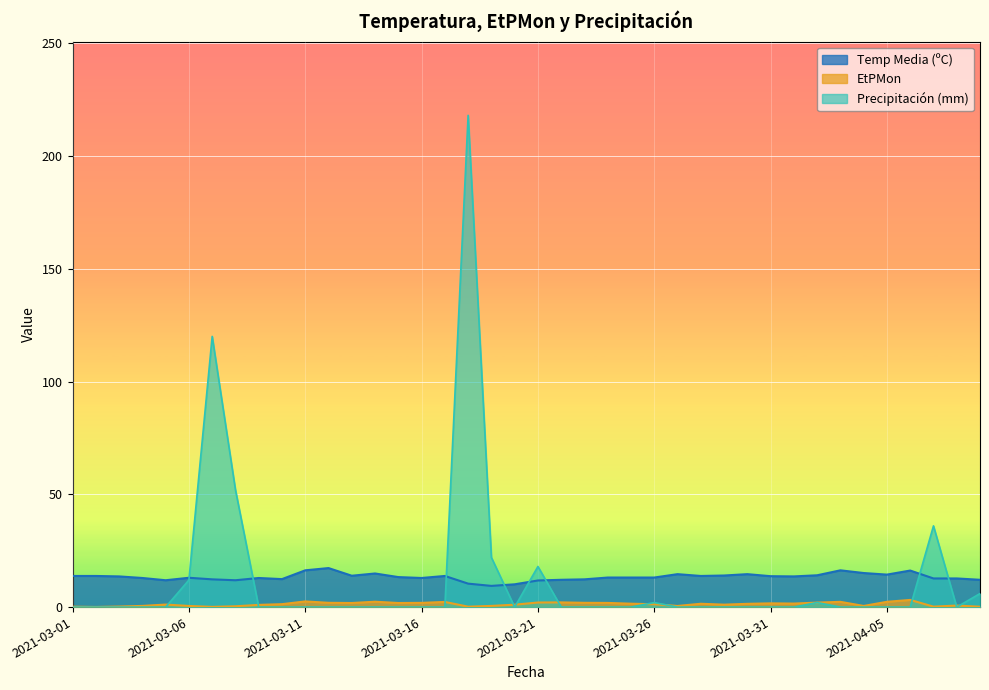

What is the sum of all EtPMon values?

51.4